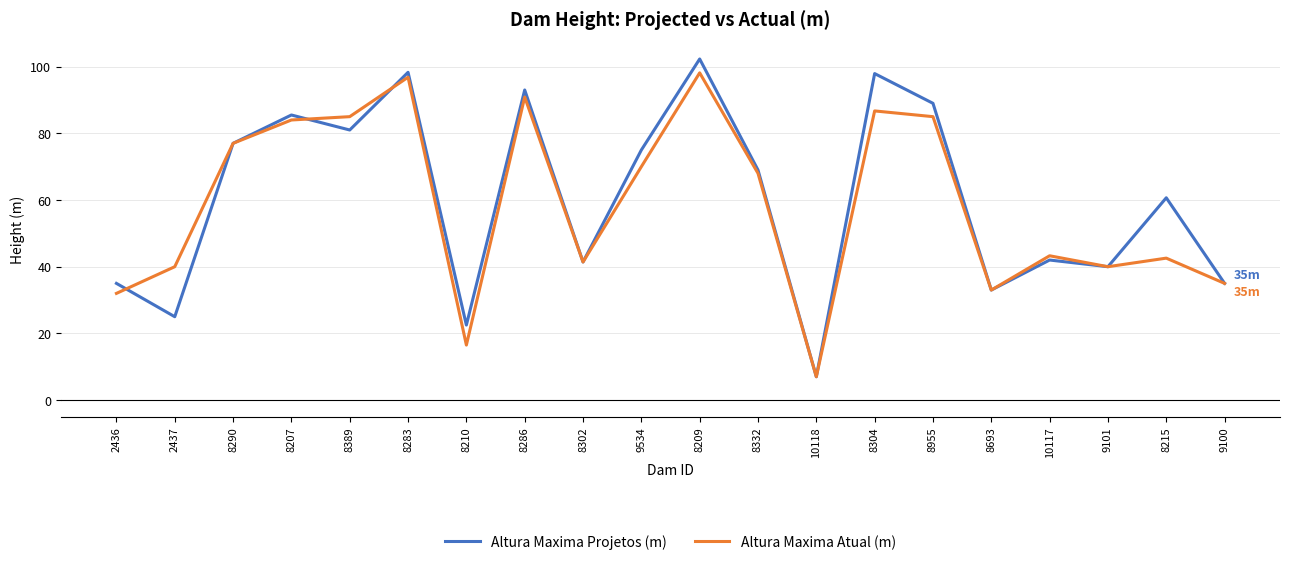

What is the smallest value displayed?

7.0